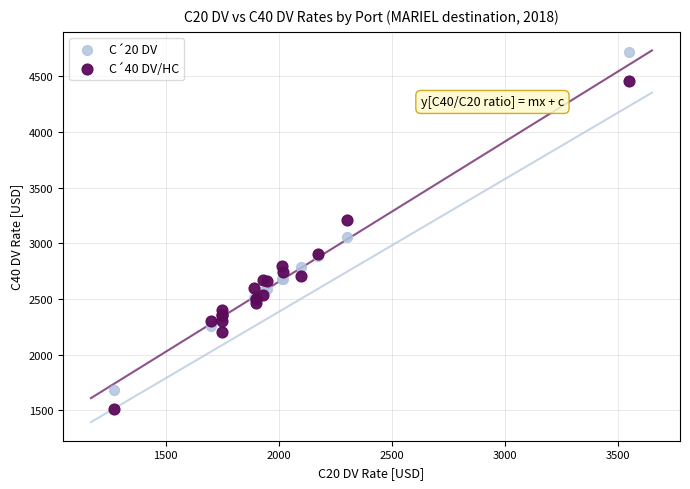

Which series reaches the minimum Y coordinate?

C´40 DV/HC